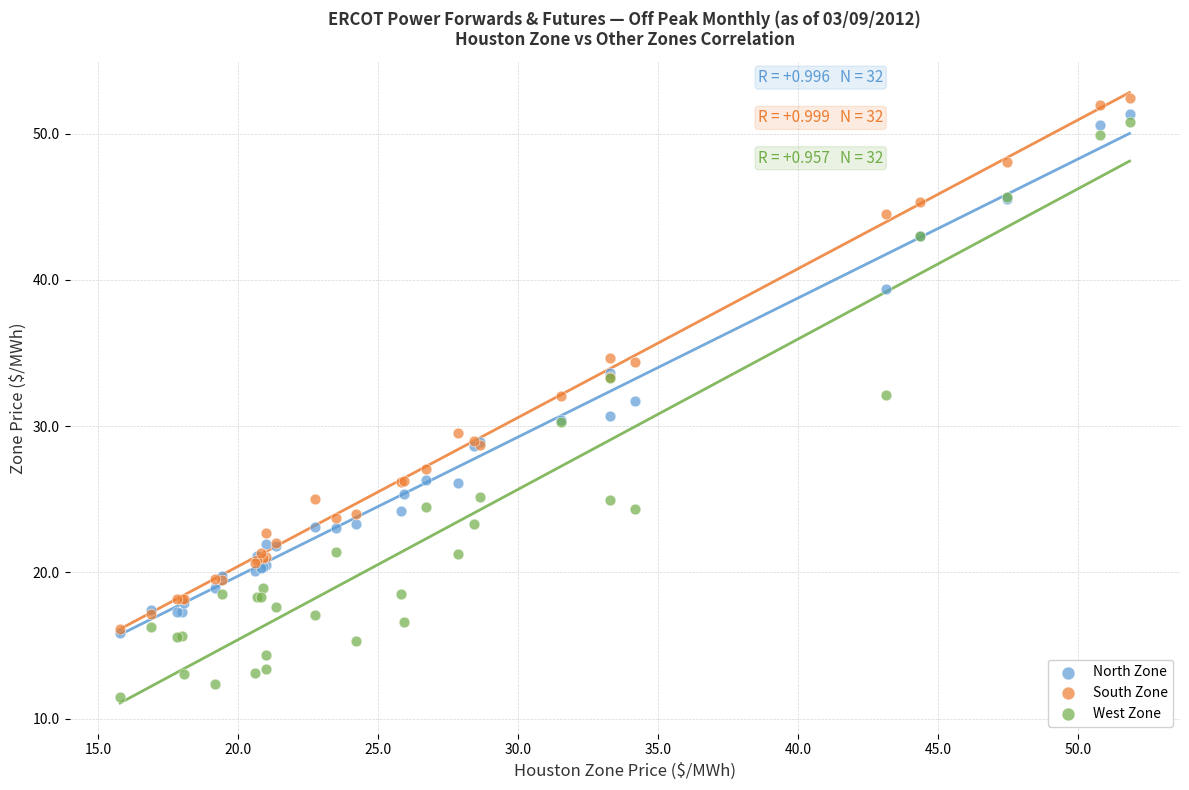

What are all the series names shown in the legend?

North Zone, South Zone, West Zone